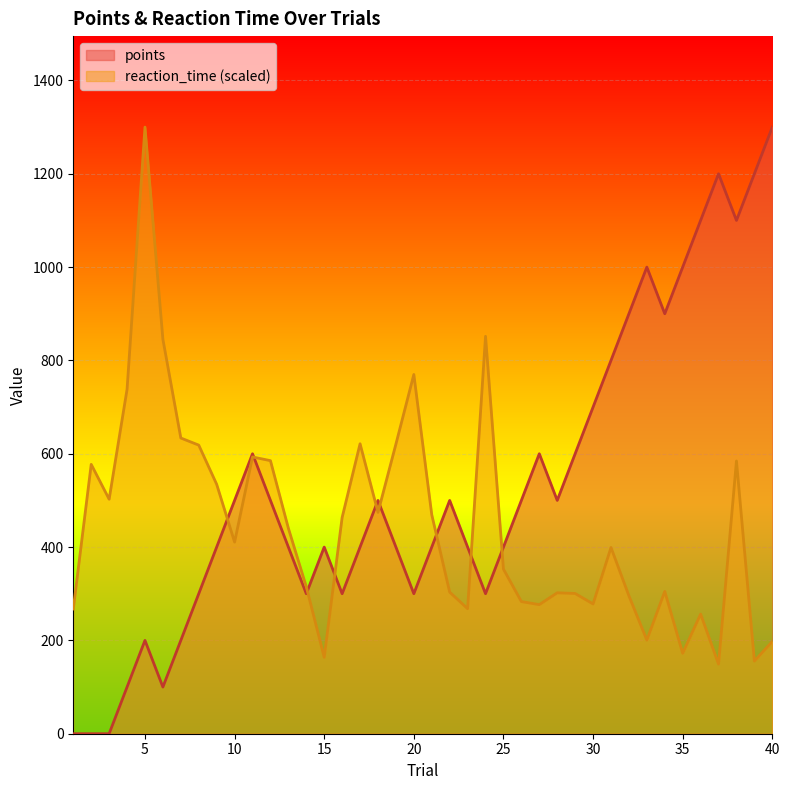

What is the value of the reaction_time point at the 27th from the left?

276.7